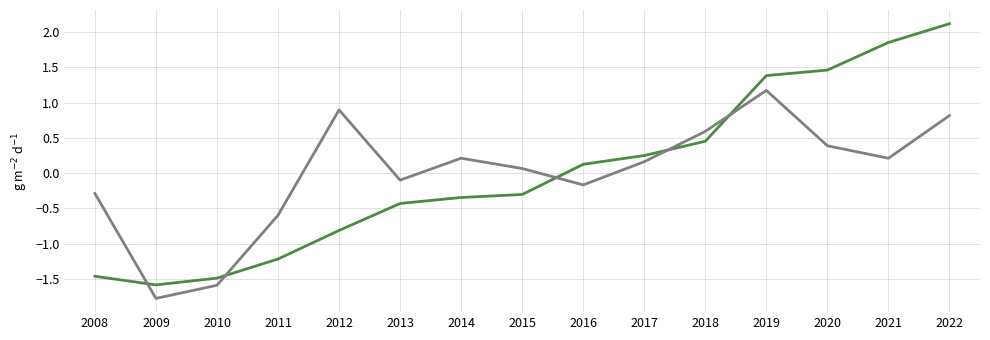

Which category has the highest value across all series?

2022